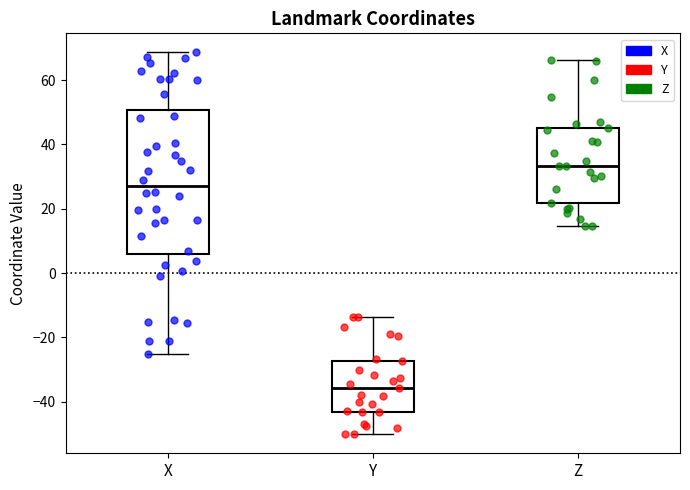

Which box is the tallest, from its lower edge to its upper edge?

X